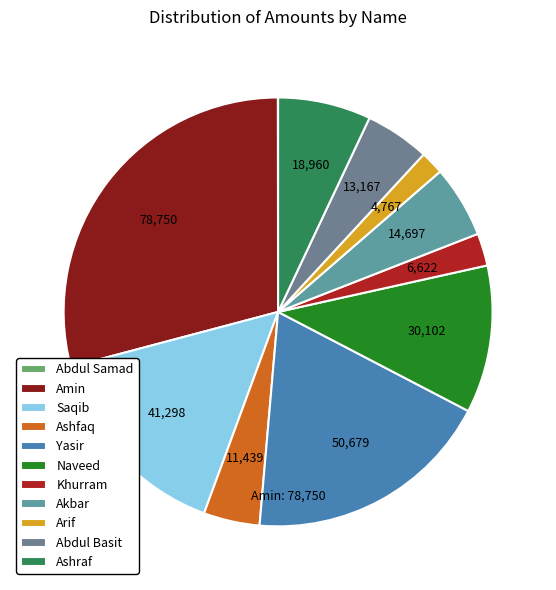

Is Ashraf the majority of the pie?

No